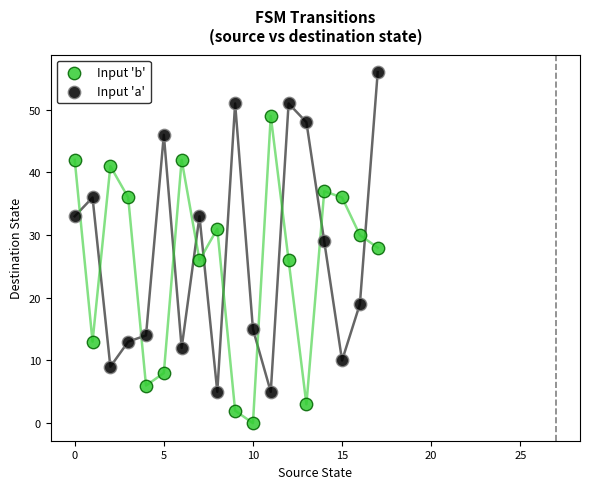

Which series contains the highest Y value?

Input 'a'